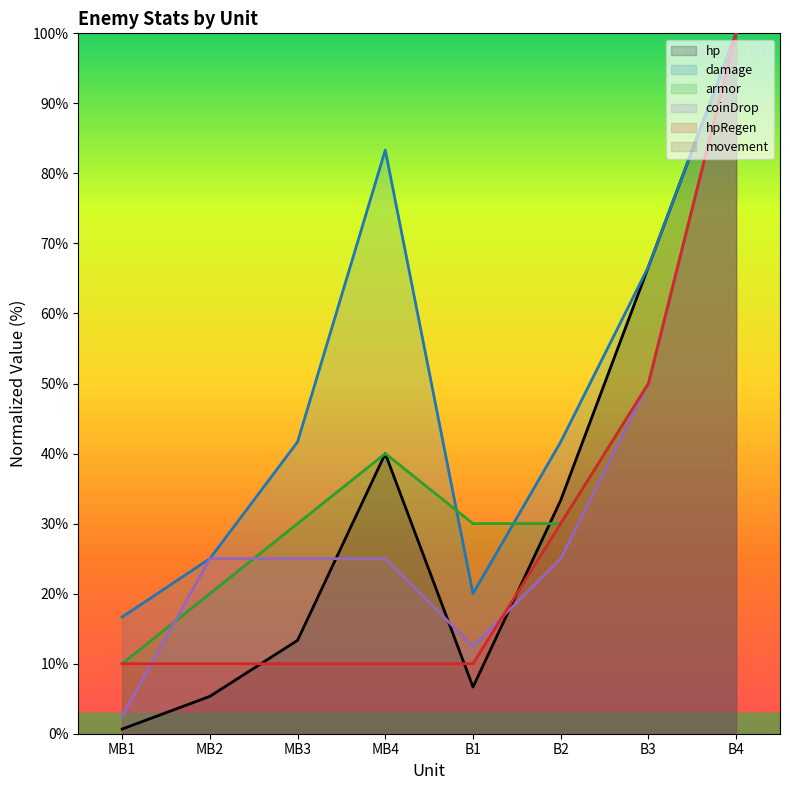

At MB2, list the series in order from largest to smallest.

damage, coinDrop, armor, hpRegen, hp